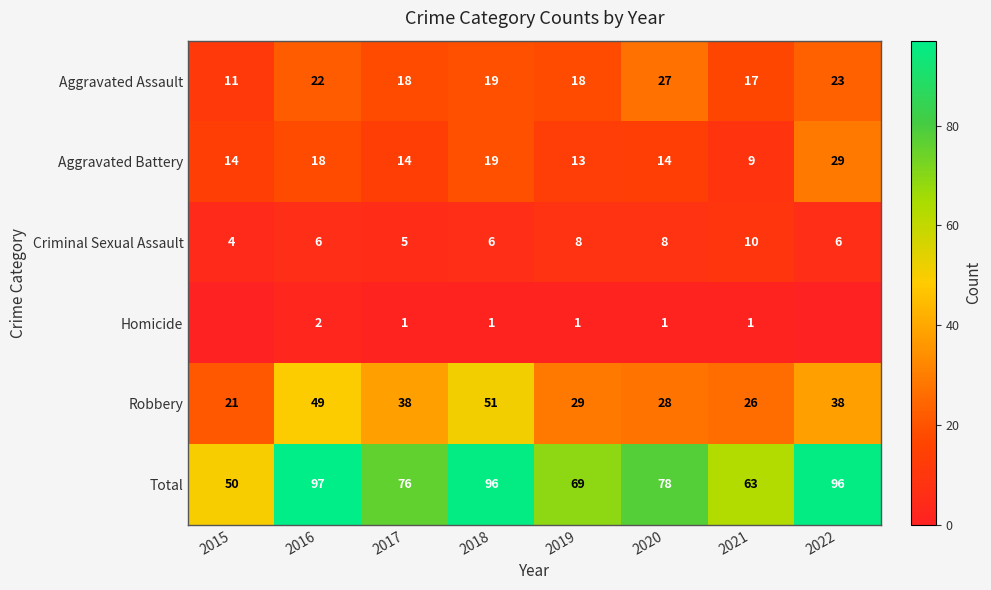

At 2020, list the series in order from smallest to largest.

Homicide, Criminal Sexual Assault, Aggravated Battery, Aggravated Assault, Robbery, Total